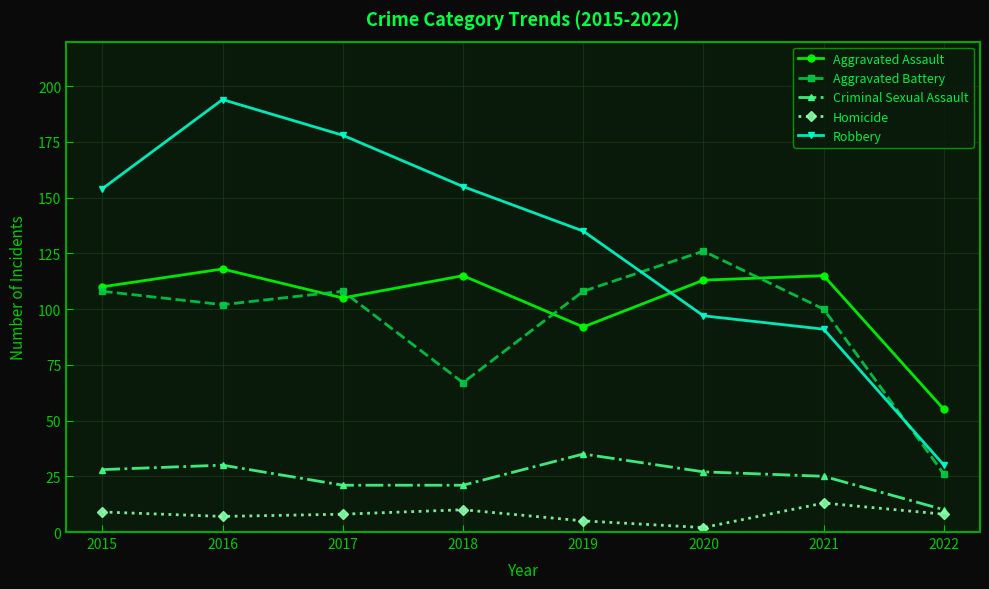

How many values in the Aggravated Assault series are below 113?

4